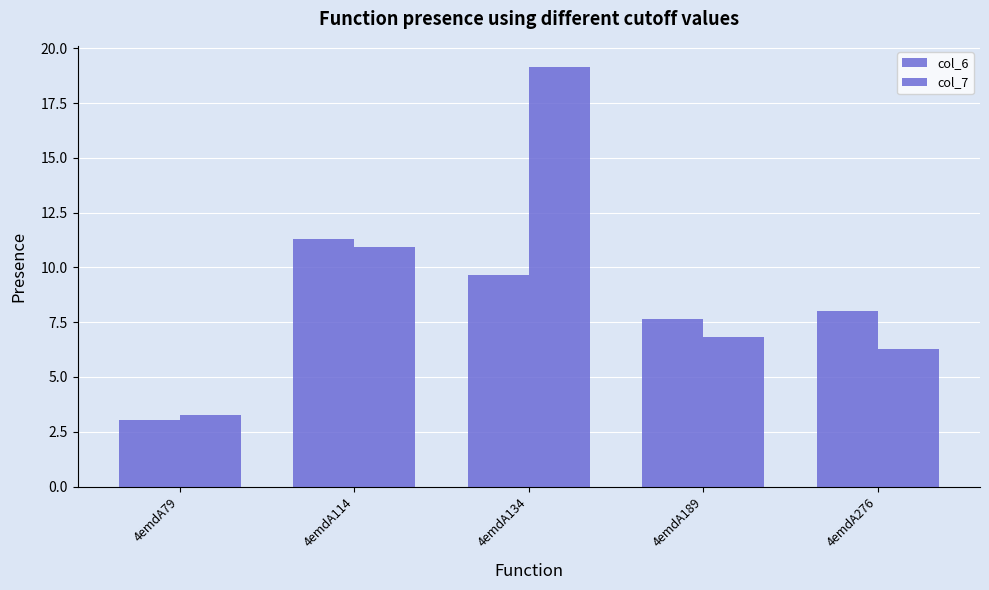

What is the sum of all col_7 values?

46.5